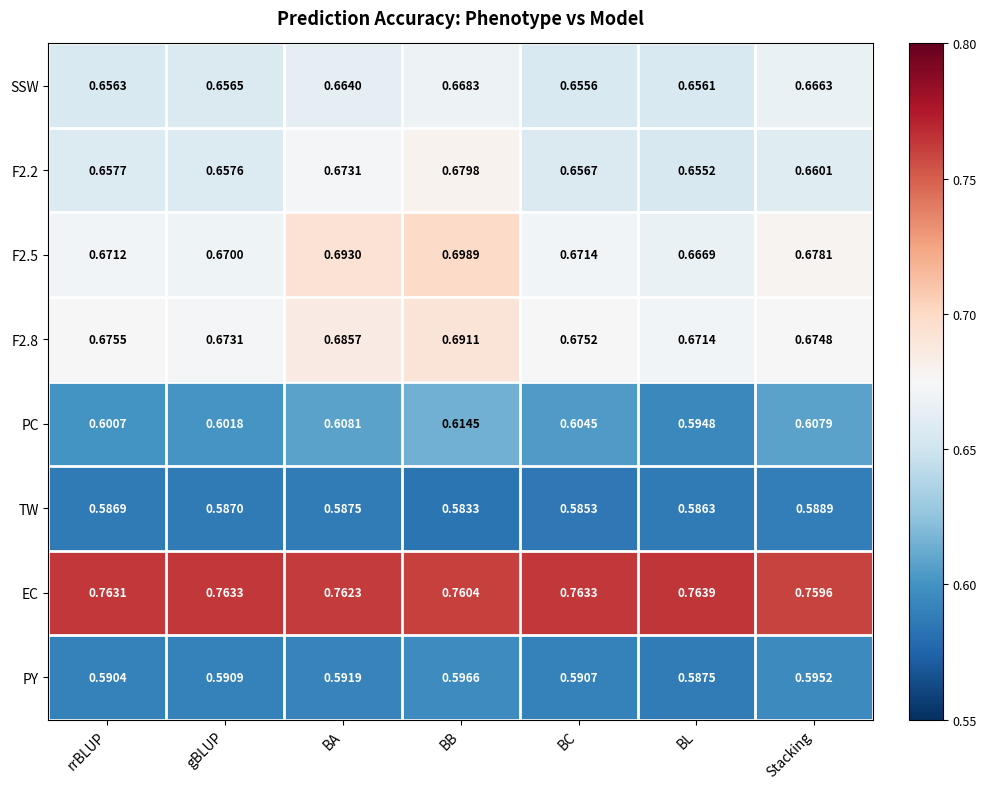

At which category does the chart reach its minimum across all series?

BB